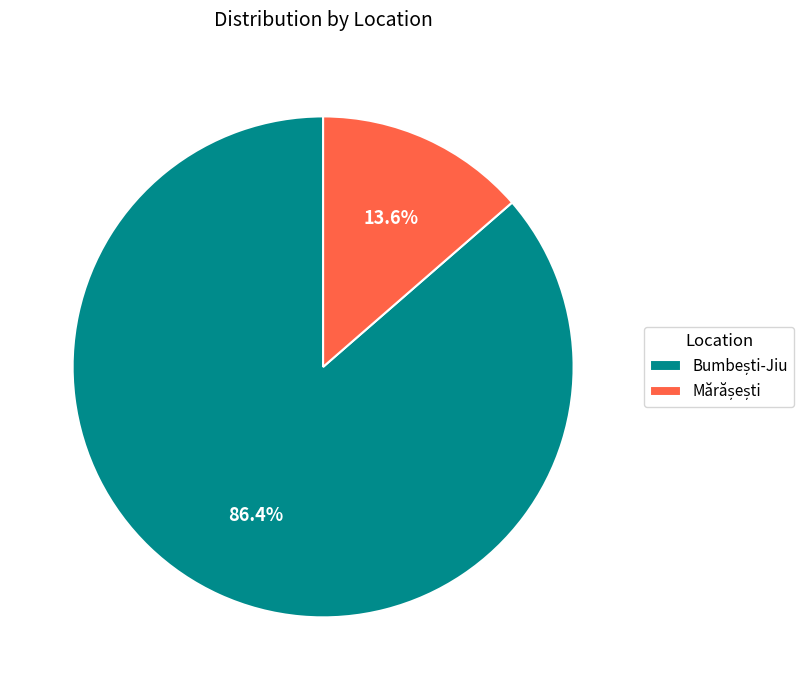

Is there a majority slice in this chart?

Yes